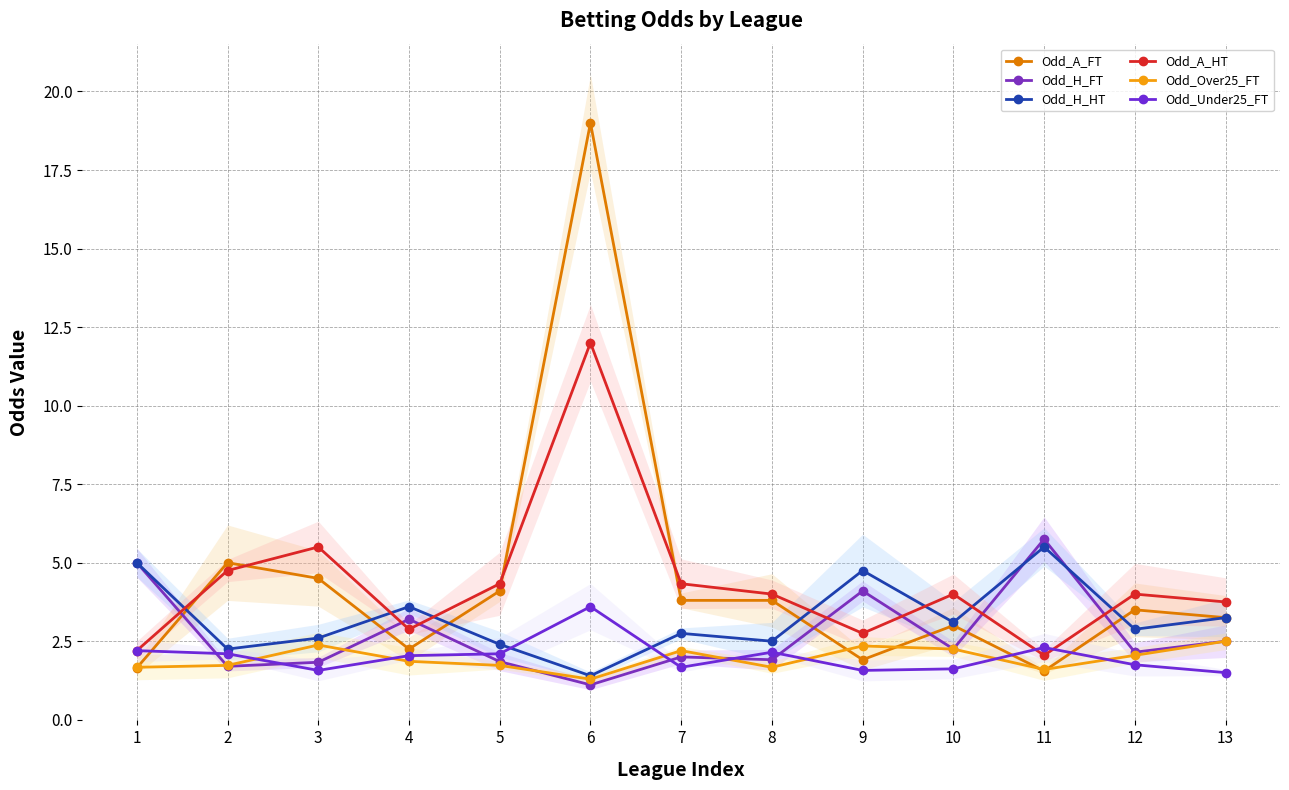

At how many categories does at least one series exceed 7?

1